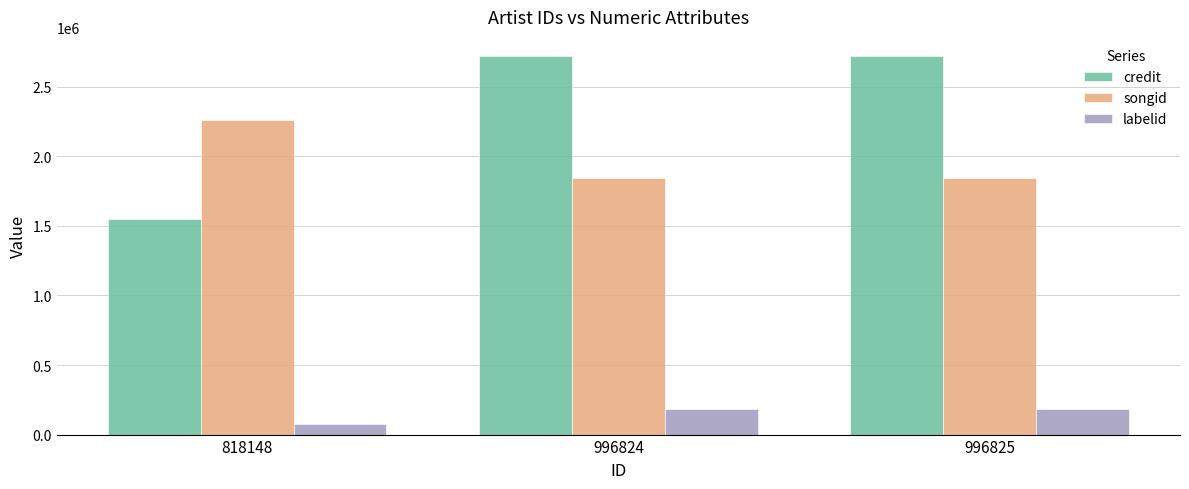

What is the difference between the highest and lowest values at 996824?

2538803